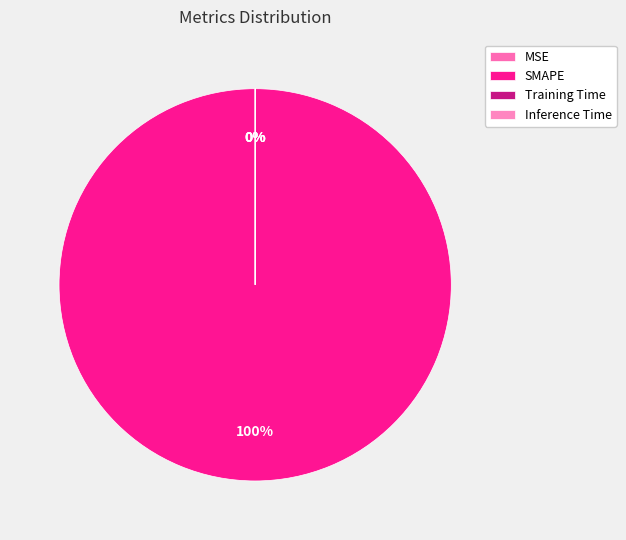

Rank the categories by value from highest to lowest.

SMAPE, Training Time, Inference Time, MSE